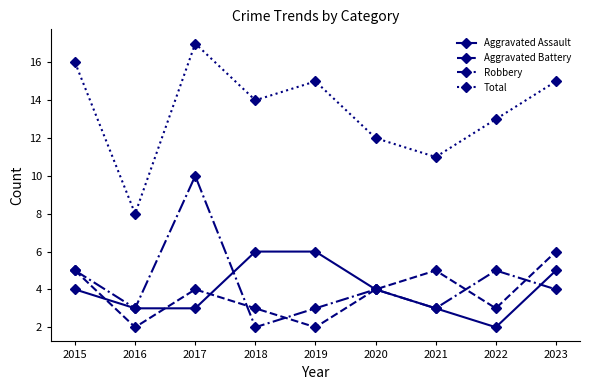

What are all the series names shown in the legend?

Aggravated Assault, Aggravated Battery, Robbery, Total